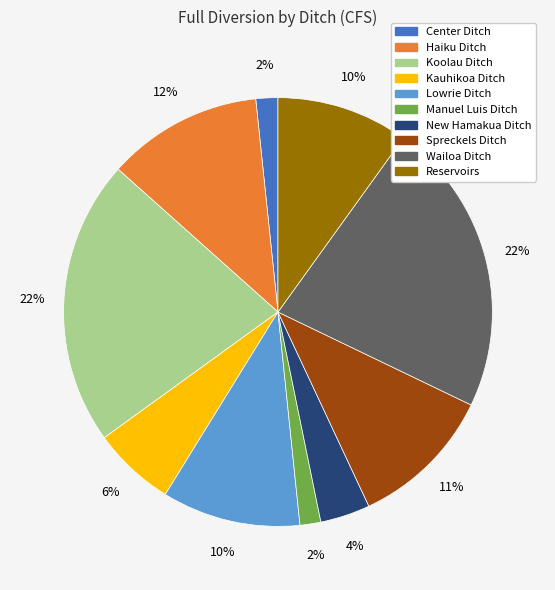

Is it true that Center Ditch is 12% of the pie?

False